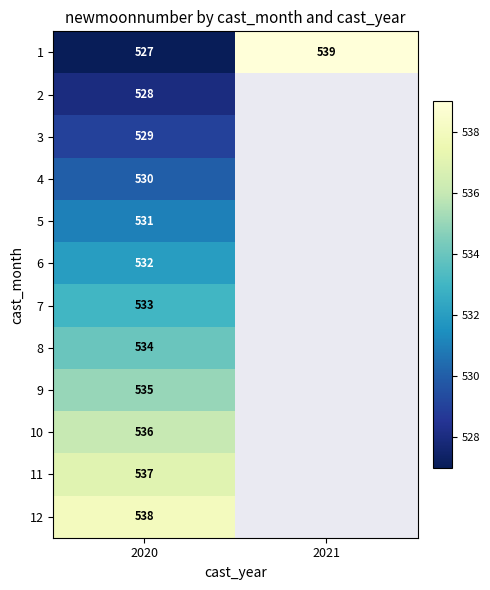

At which label does 1 reach its minimum?

2020